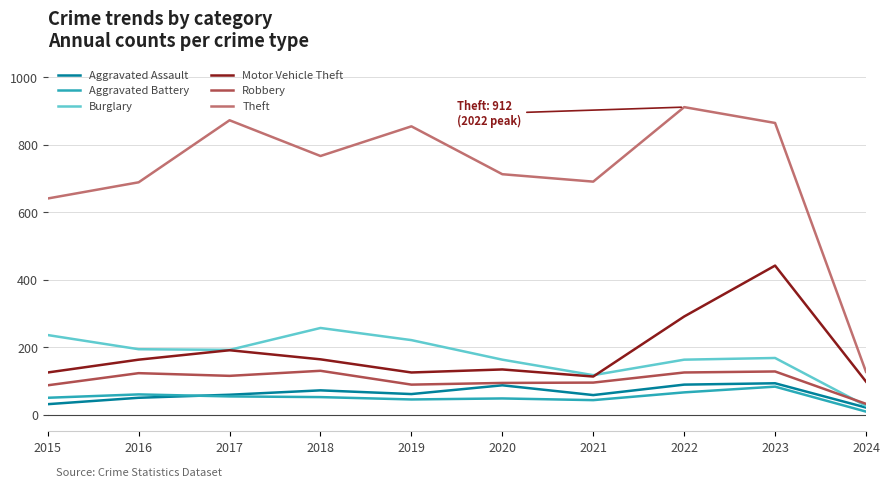

True or false: Robbery and Motor Vehicle Theft cross at least once.

False